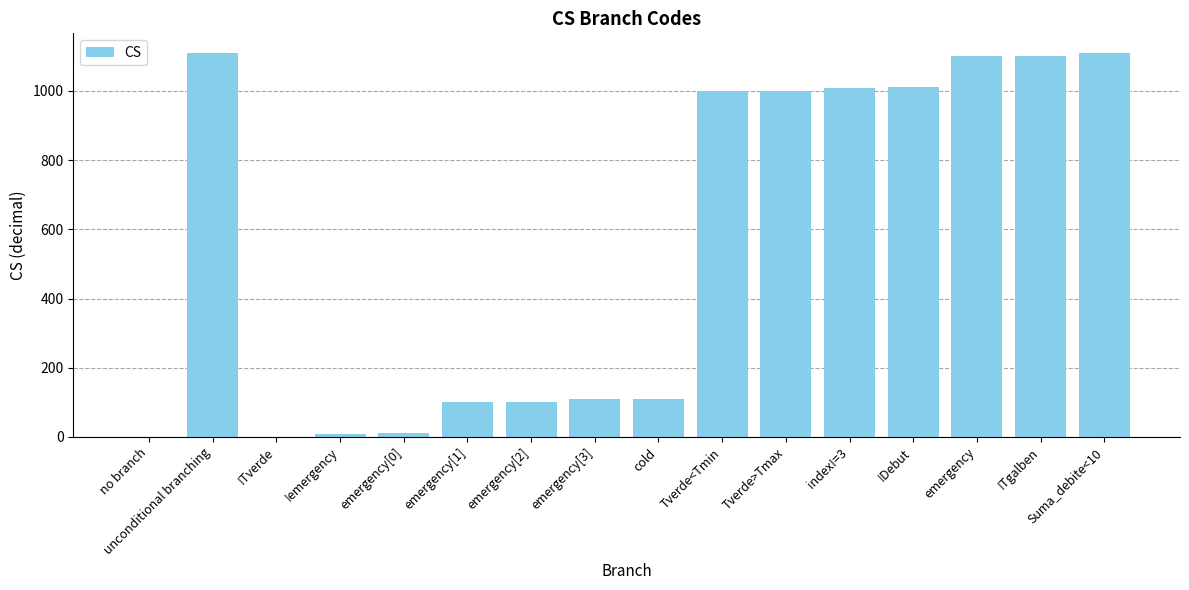

Where does the data first go above 1000?

unconditional branching